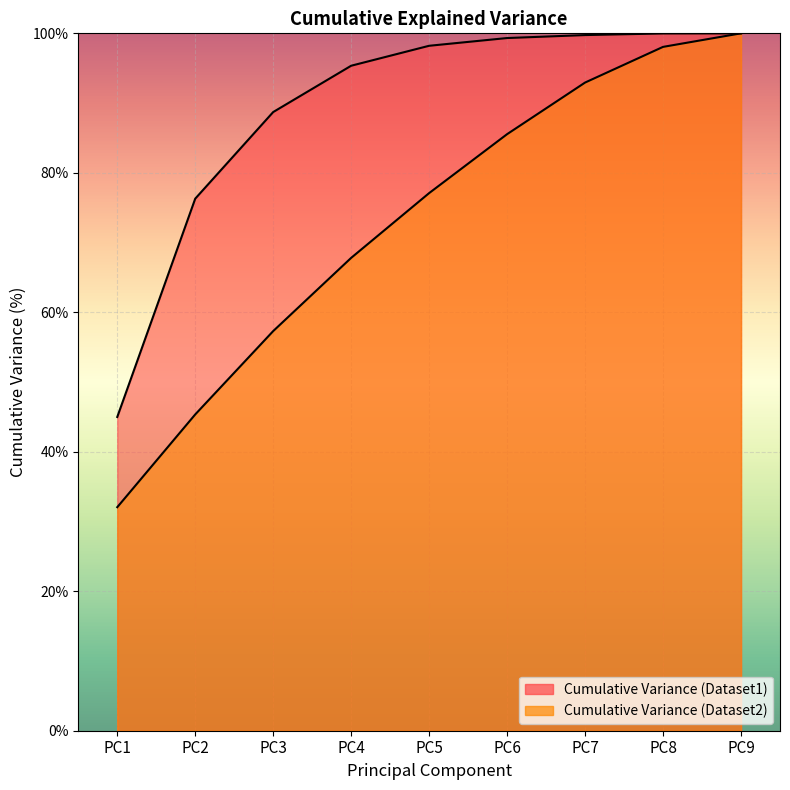

How many categories are shown in the chart?

9